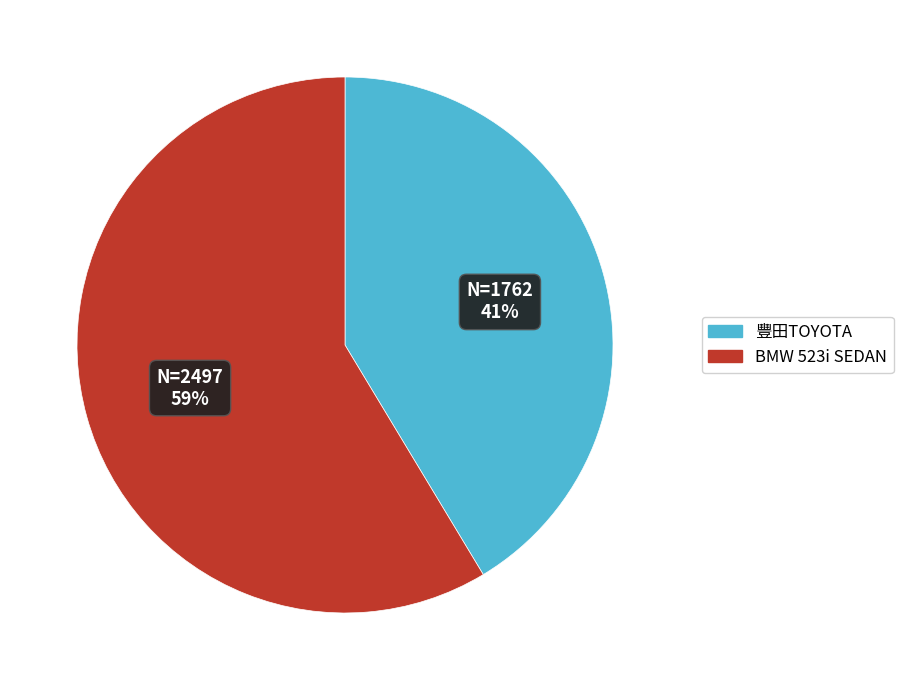

To the nearest percent, what is the combined percentage of BMW 523i SEDAN and 豐田TOYOTA?

100%